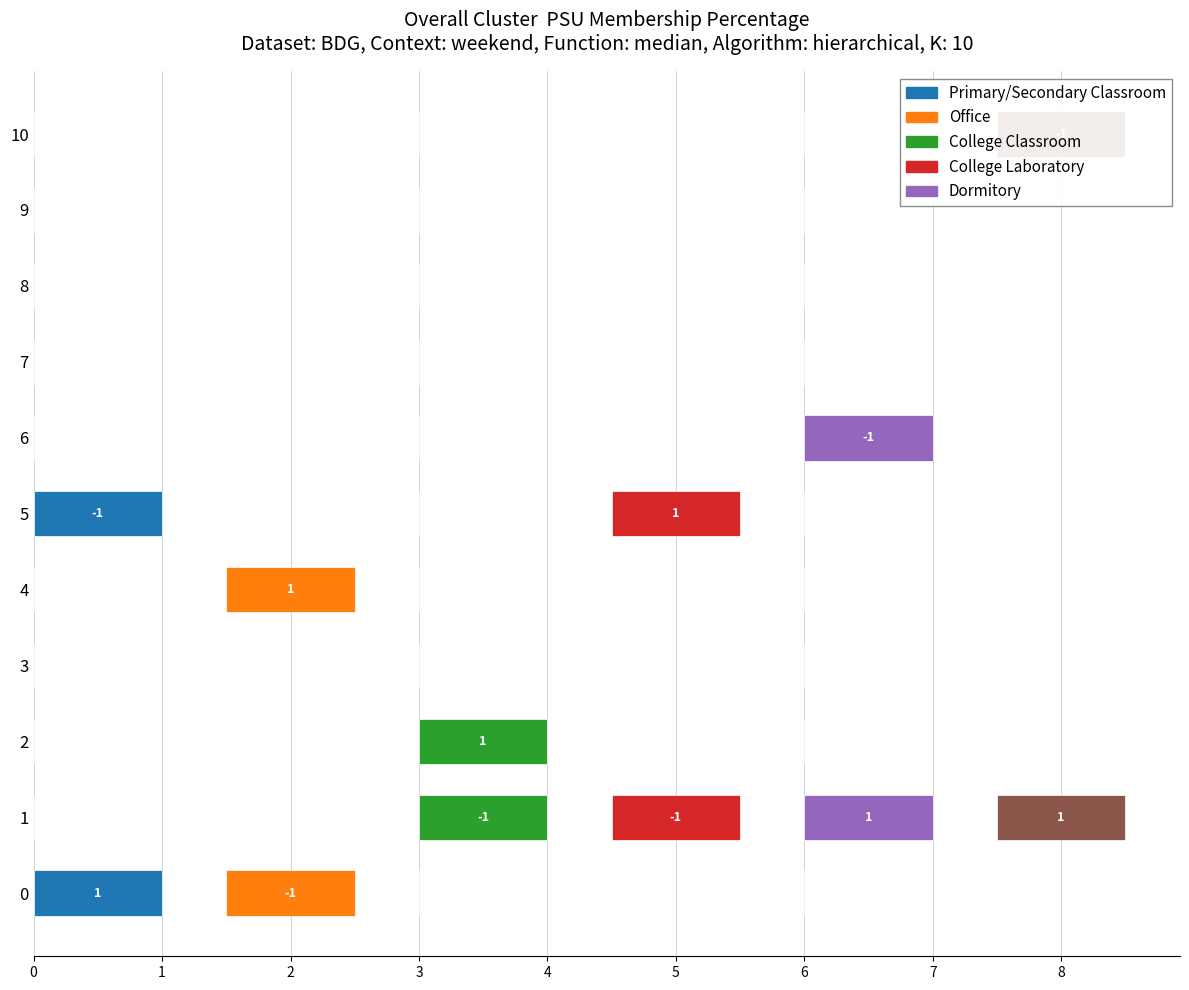

How many distinct data groups are displayed?

6